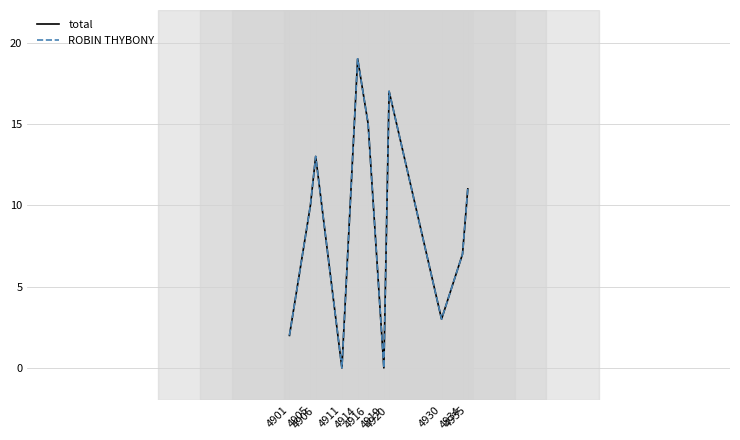

The total series shows 17 at 4920. True or false?

True